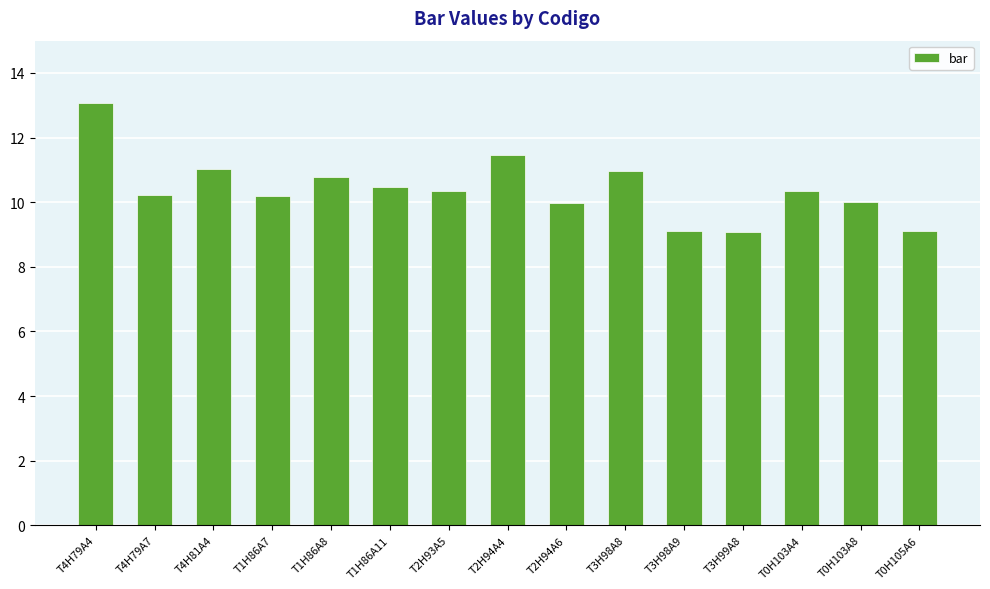

At which category does the chart reach its peak across all series?

T4H79A4